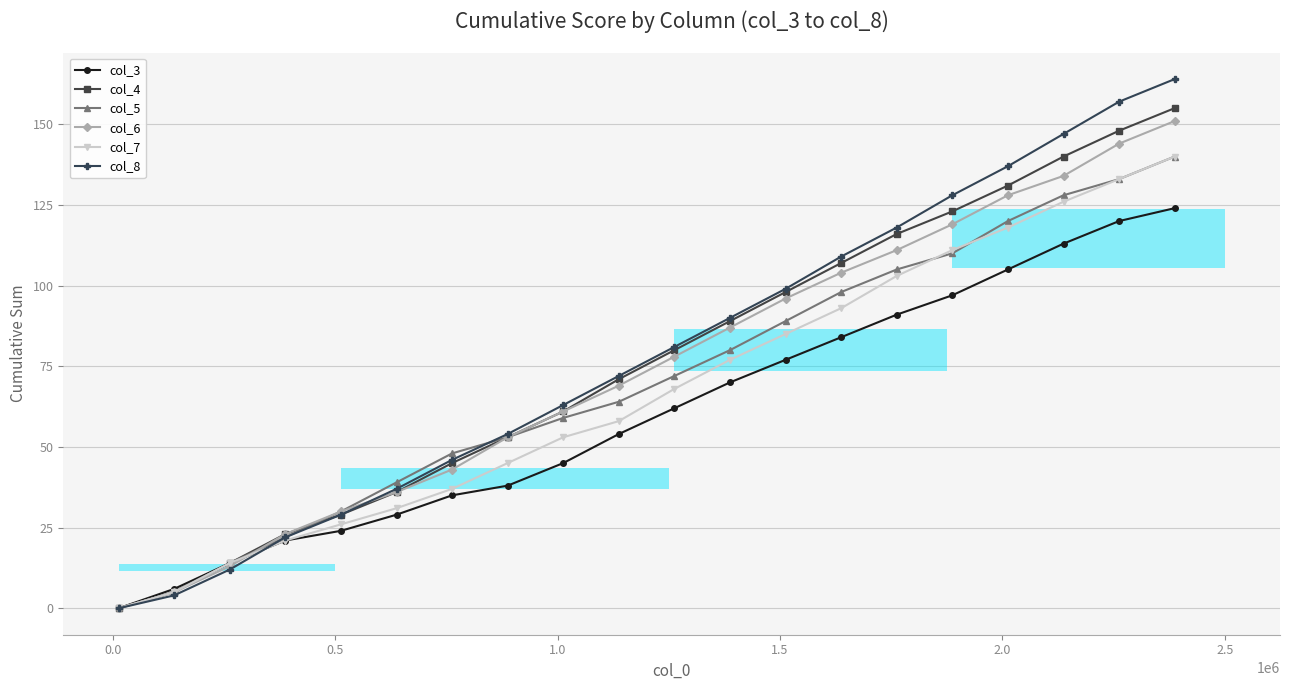

How many categories are shown in the chart?

20